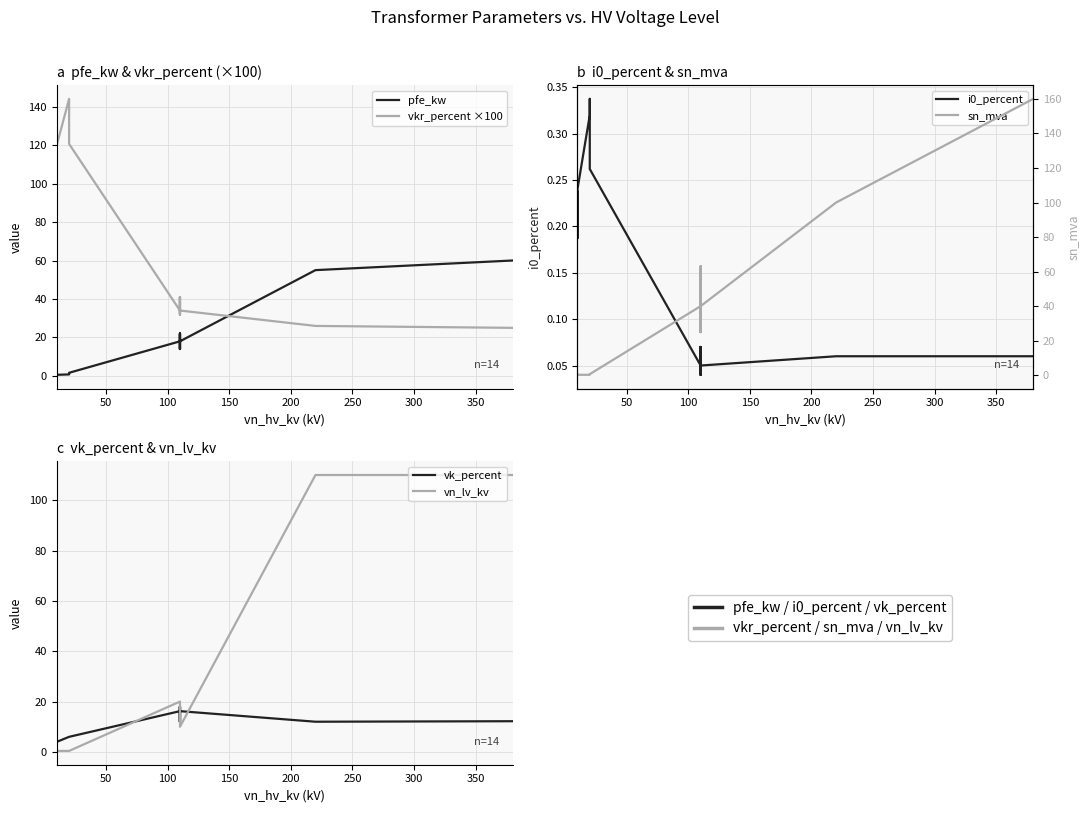

How many interior local valleys does the i0_percent series have?

4